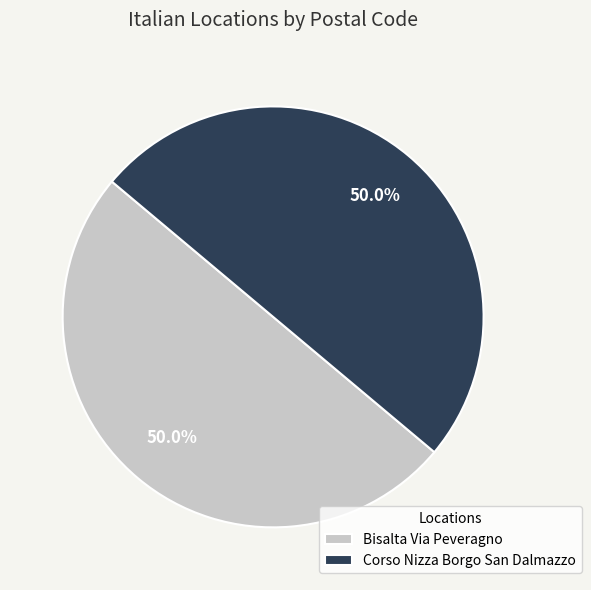

How many segments does this pie chart have?

2